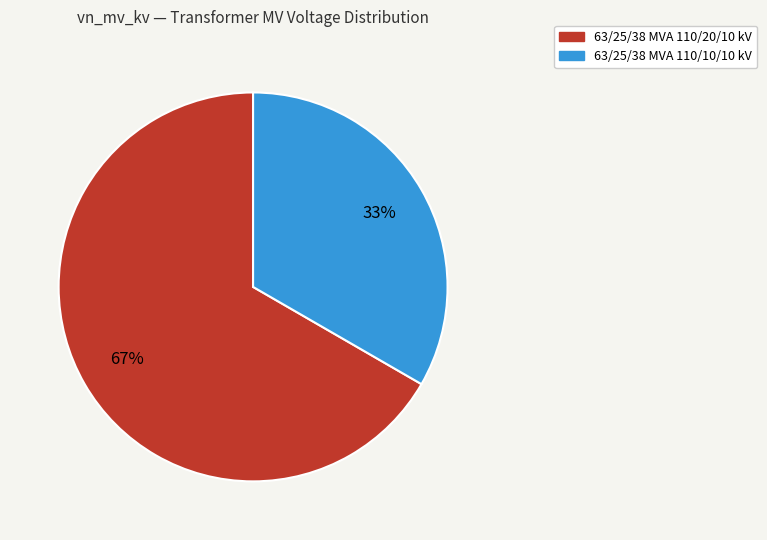

To the nearest percent, what is the combined percentage of 63/25/38 MVA 110/20/10 kV and 63/25/38 MVA 110/10/10 kV?

100%